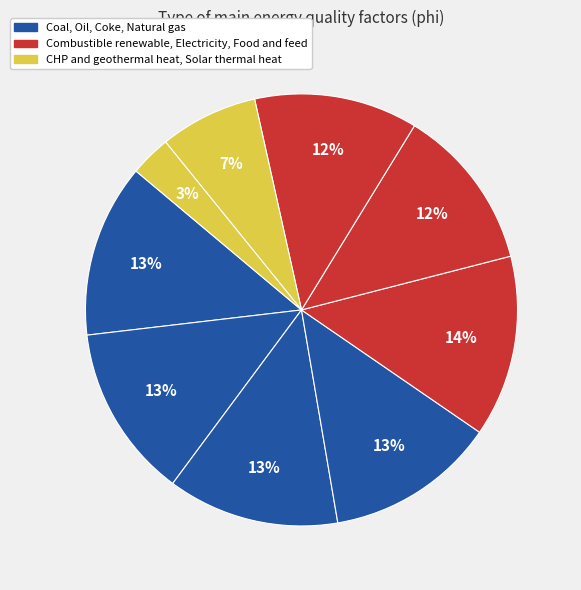

Which category has the biggest portion of the pie?

Combustible renewable